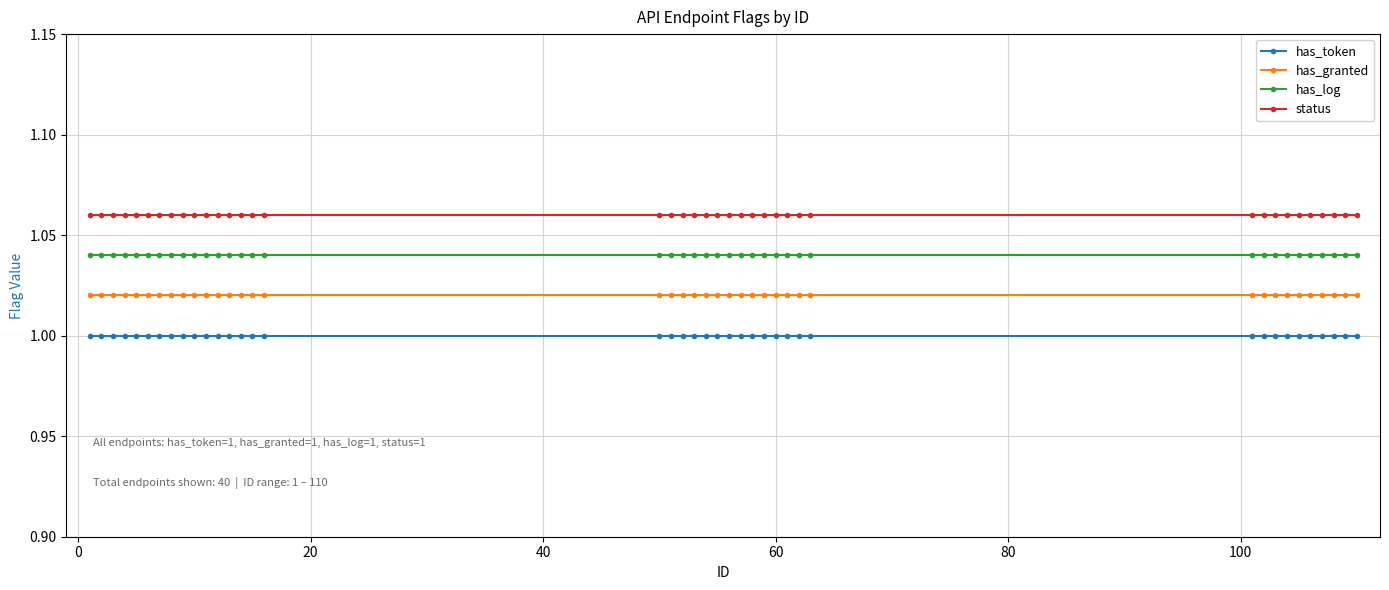

At how many categories does at least one series exceed 1?

40